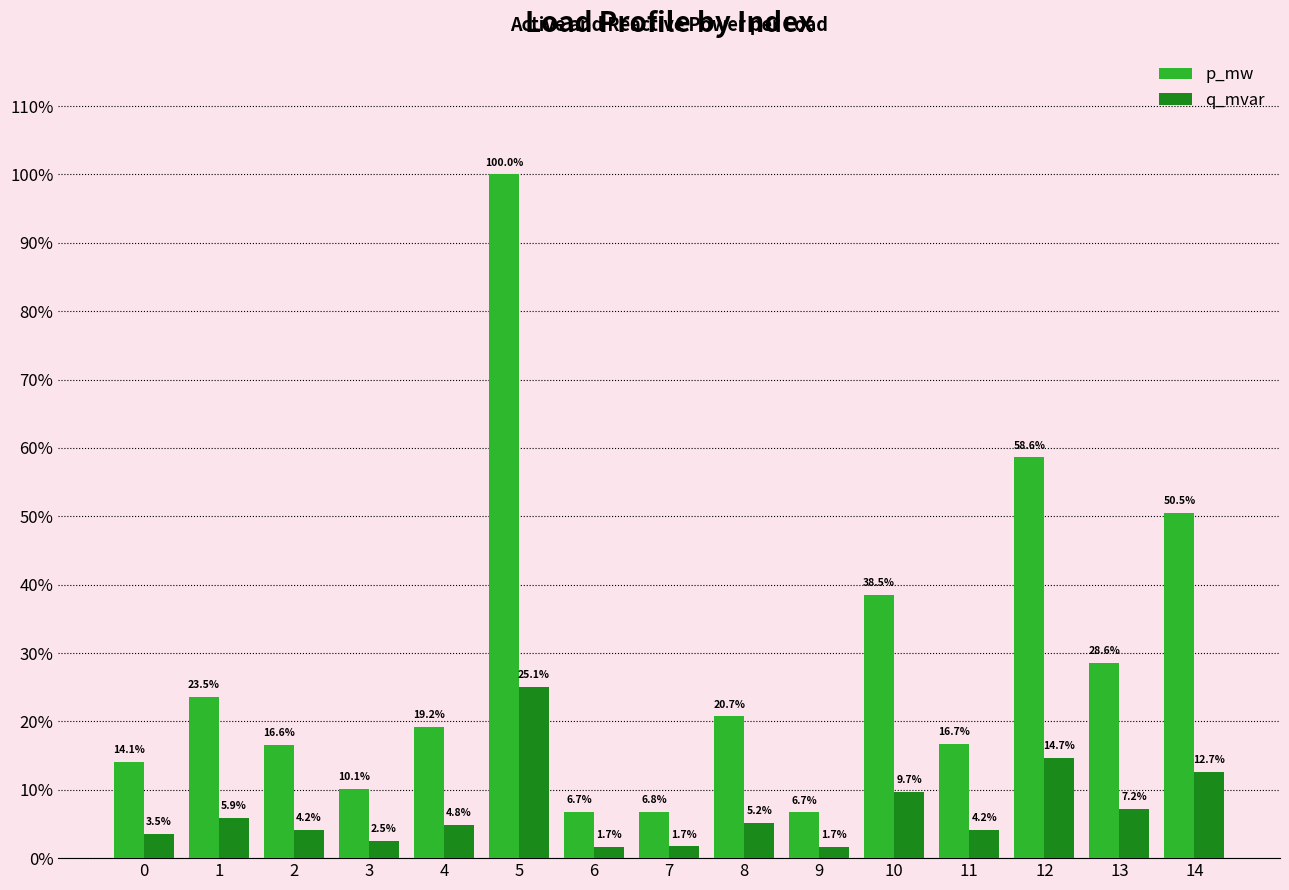

What are all the series names shown in the legend?

p_mw, q_mvar